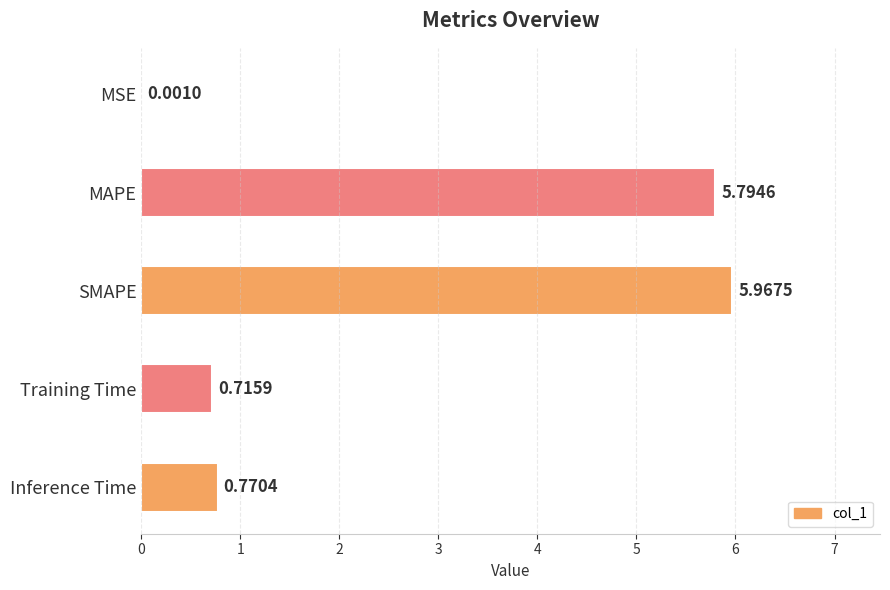

Which has a higher value, MAPE or Inference Time?

MAPE